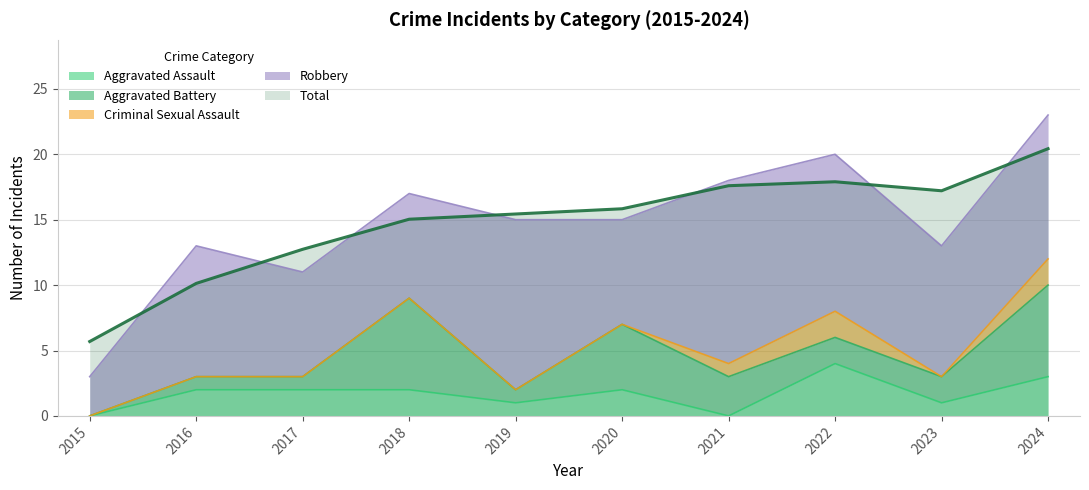

Is it true that Robbery equals 16 at 2022?

False